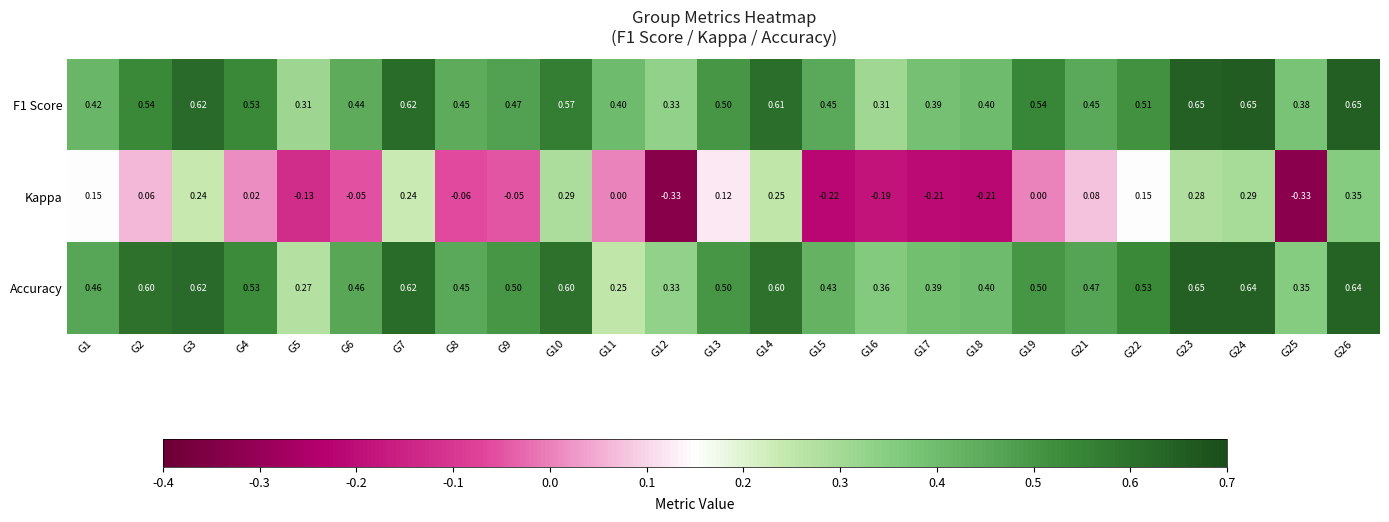

At how many categories does at least one series exceed 0?

25